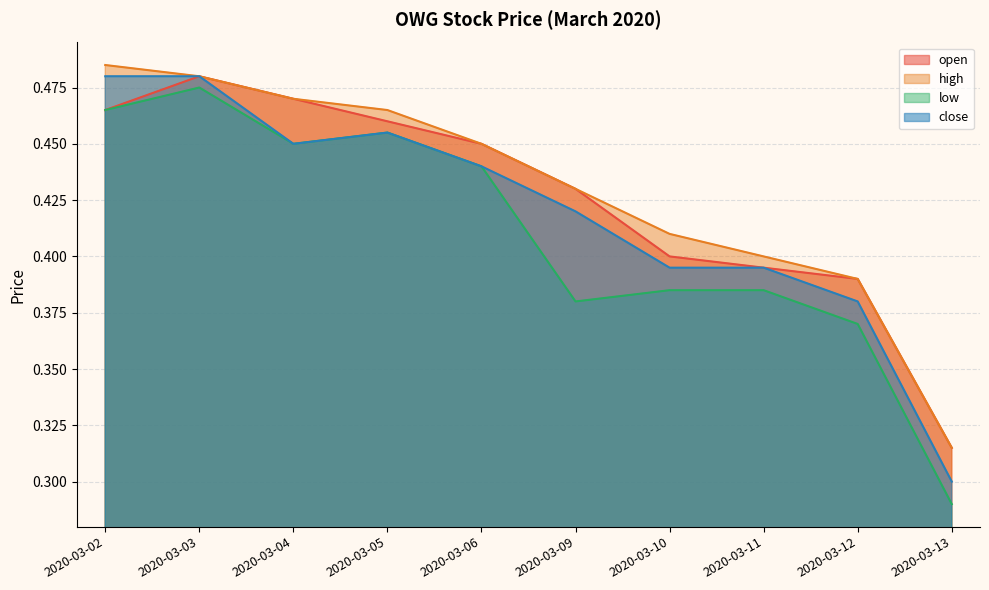

Reading left to right, extract all data points from this chart.

open: 0.5	0.5	0.5	0.5	0.5	0.4	0.4	0.4	0.4	0.3
high: 0.5	0.5	0.5	0.5	0.5	0.4	0.4	0.4	0.4	0.3
low: 0.5	0.5	0.5	0.5	0.4	0.4	0.4	0.4	0.4	0.3
close: 0.5	0.5	0.5	0.5	0.4	0.4	0.4	0.4	0.4	0.3